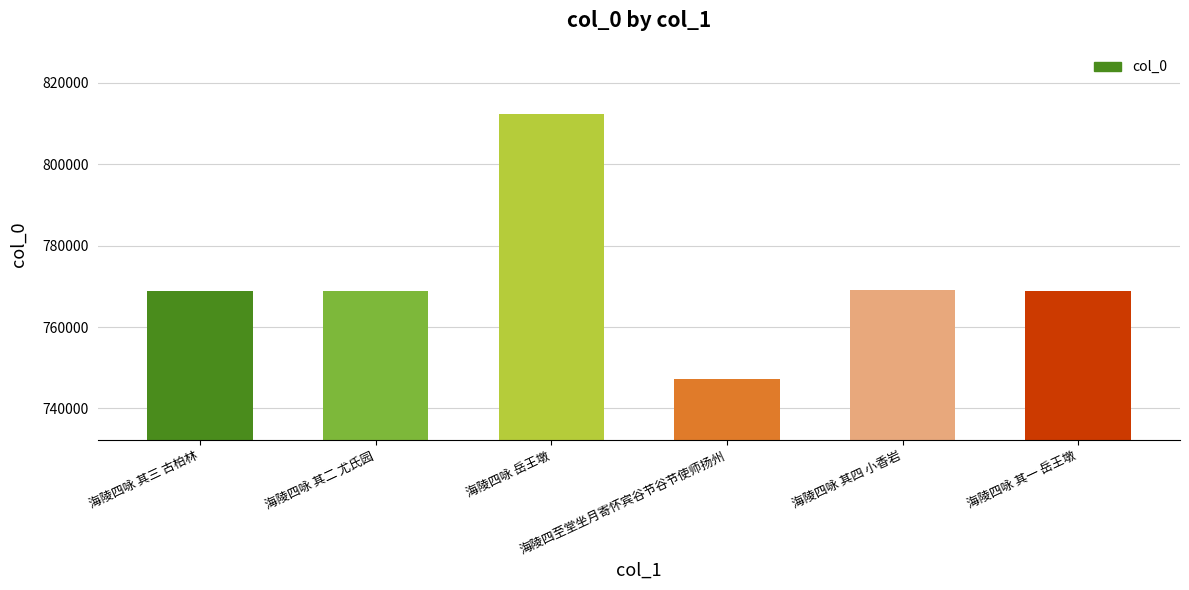

True or false: the data shows 285082 at 海陵四至堂坐月寄怀宾谷节谷节使师扬州.

False